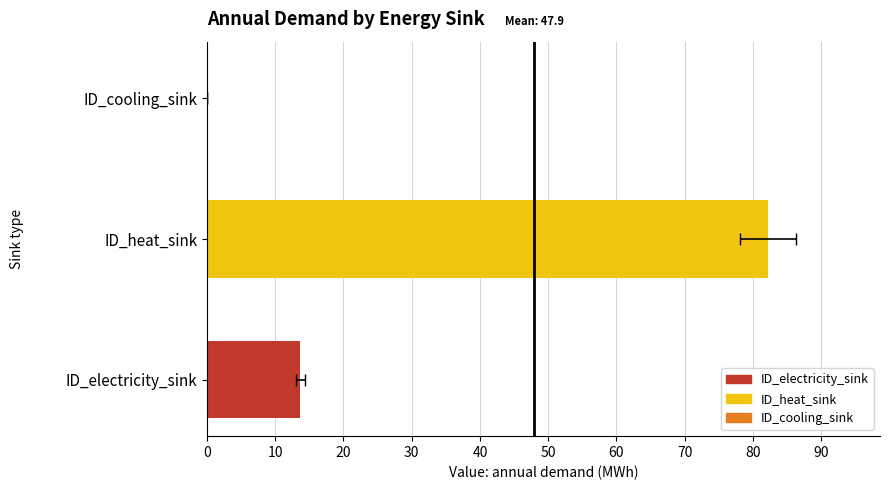

How many values are above zero?

2